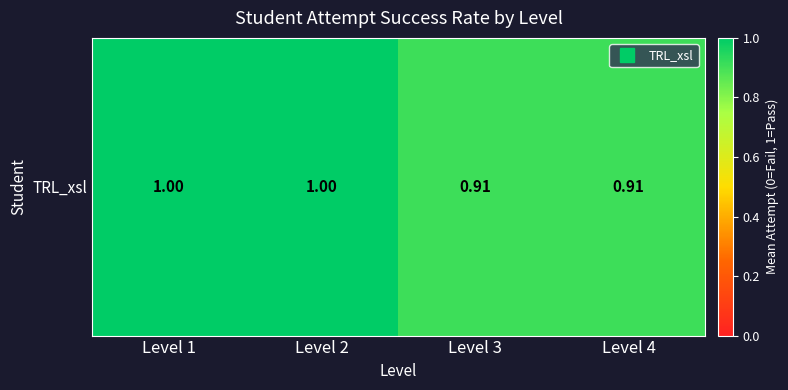

The value at Level 1 is 0.5. True or false?

False